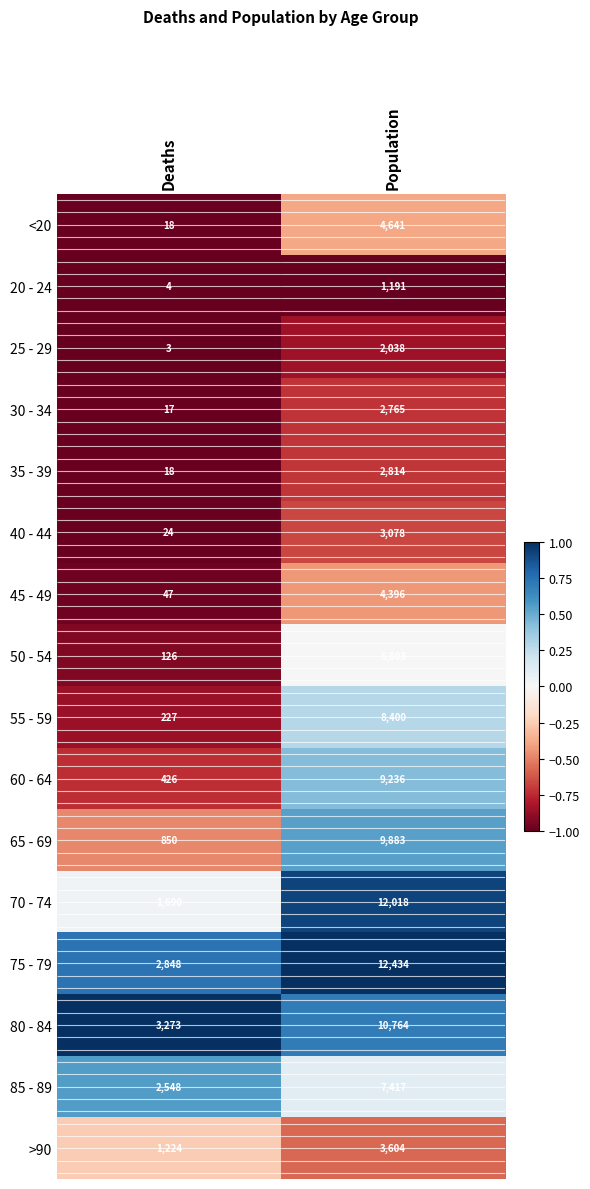

Which series has the largest total across all categories?

75 - 79